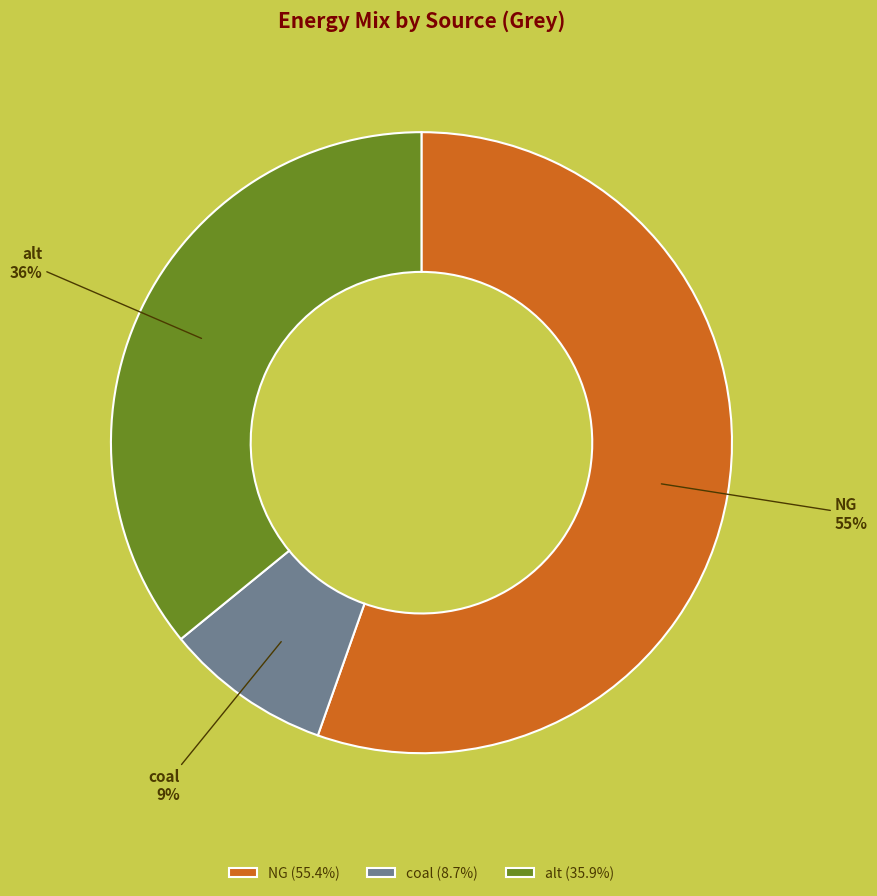

To the nearest percent, what is the average slice percentage?

33%